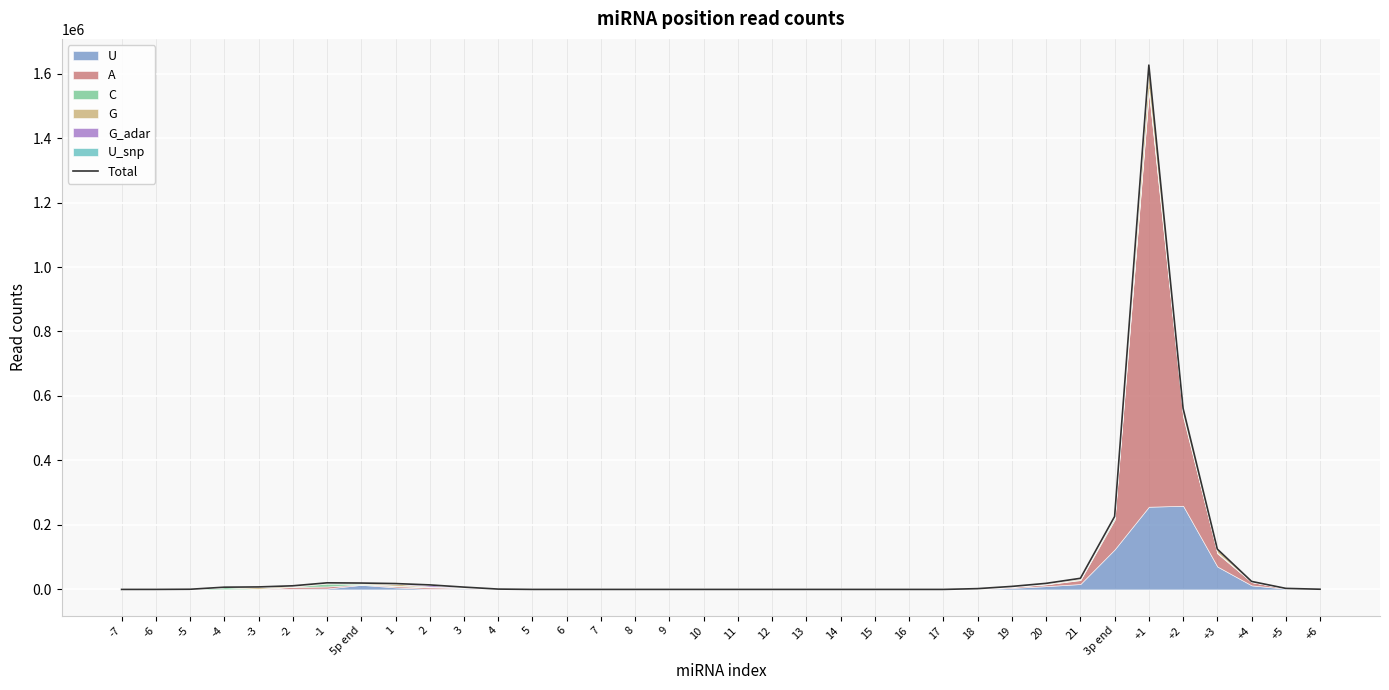

How many data points does each series have?

36